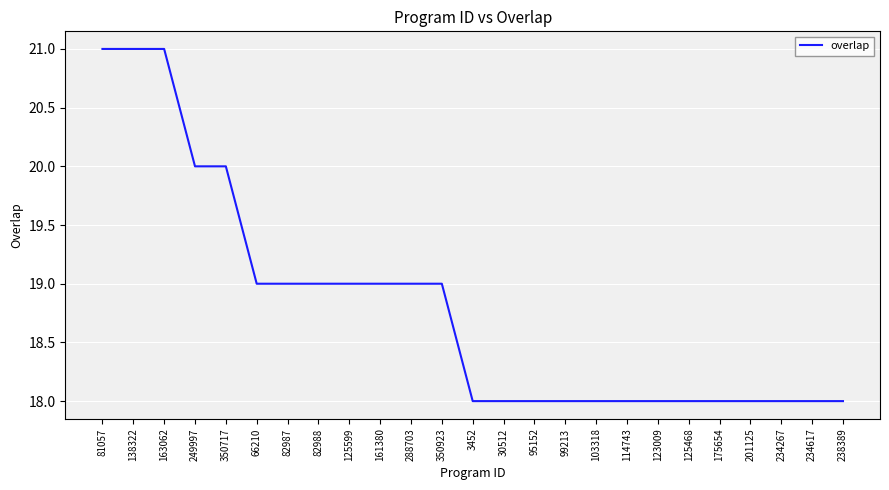

Reading left to right, what are all the values shown in this chart?

21	21	21	20	20	19	19	19	19	19	19	19	18	18	18	18	18	18	18	18	18	18	18	18	18